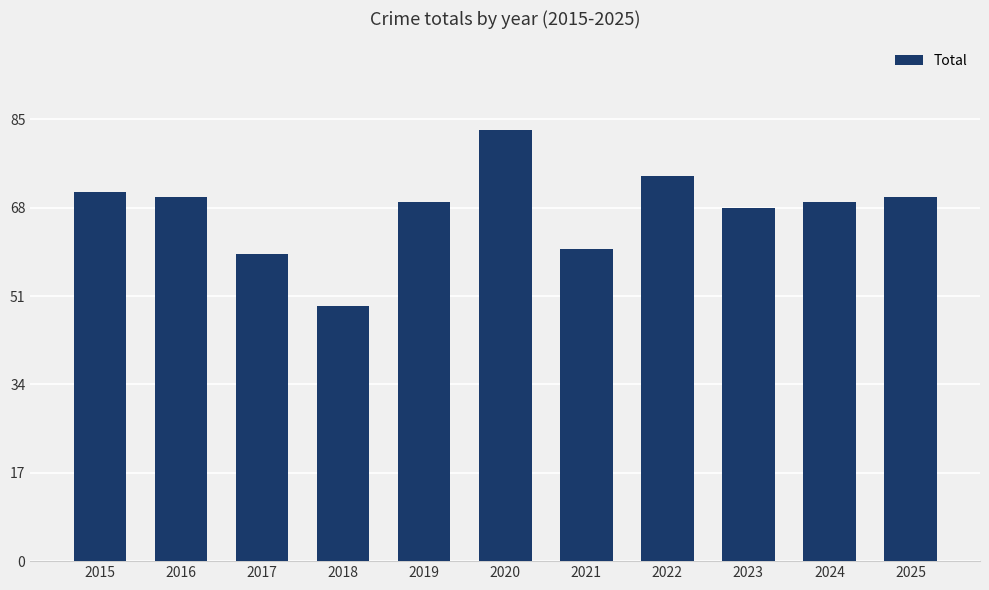

What is the value of the 6th bar from the left?

83